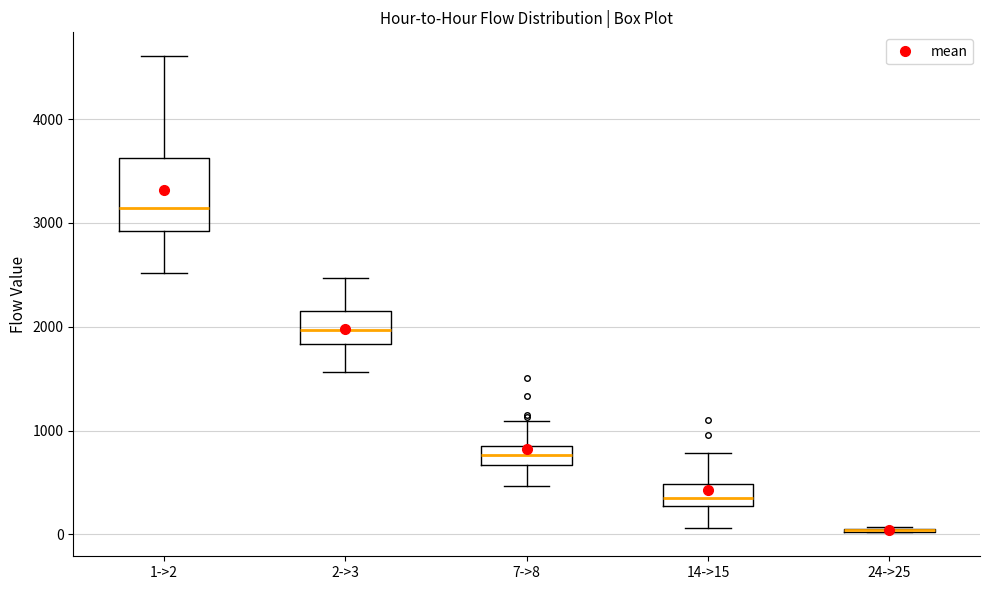

Reading left to right, transcribe this box plot: for each box, give where its median line is, the range the box spans, and where its two whiskers end, as read against the y-axis. The values are not printed on the chart, so give them approximately, as read against the axis.

1->2: median 3100, box 2900 to 3600, whiskers 2500 to 4600
2->3: median 2000, box 1800 to 2200, whiskers 1600 to 2500
7->8: median 800 (inside the box), box 700 to 800, whiskers 500 to 1100
14->15: median 400, box 300 to 500, whiskers 100 to 800
24->25: box collapsed to a line at 0, whiskers 0 to 100